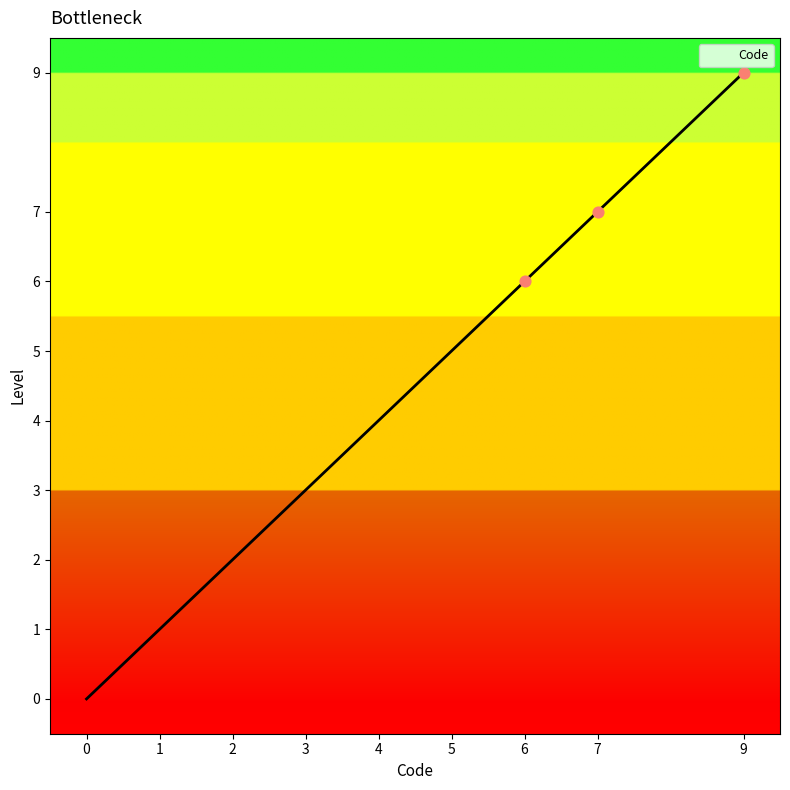

What is the change in value from 0 to 9?

+9